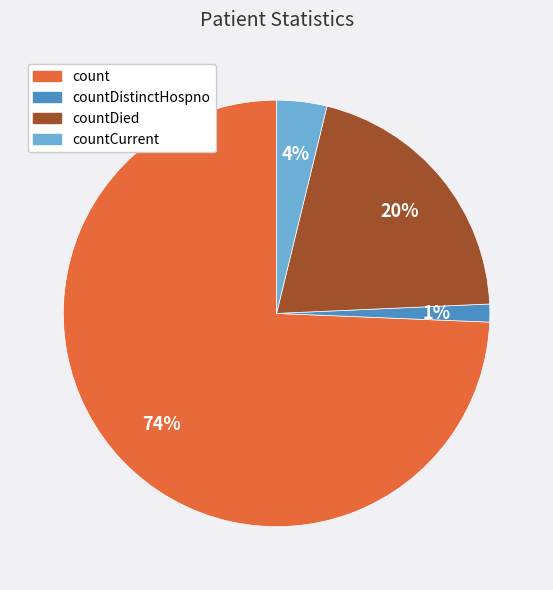

Which slice represents more than half of the pie?

count